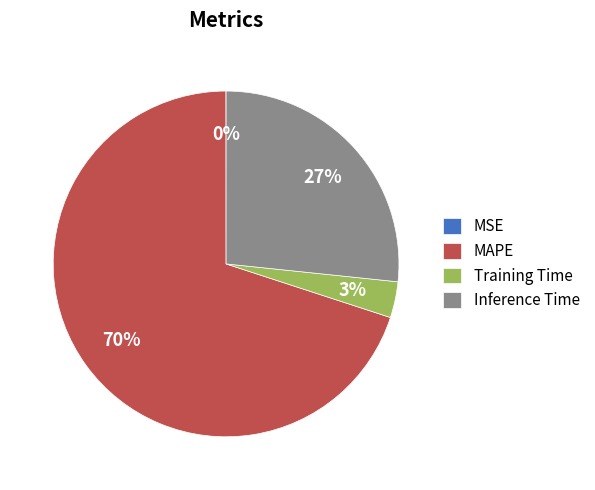

Which category has the biggest portion of the pie?

MAPE